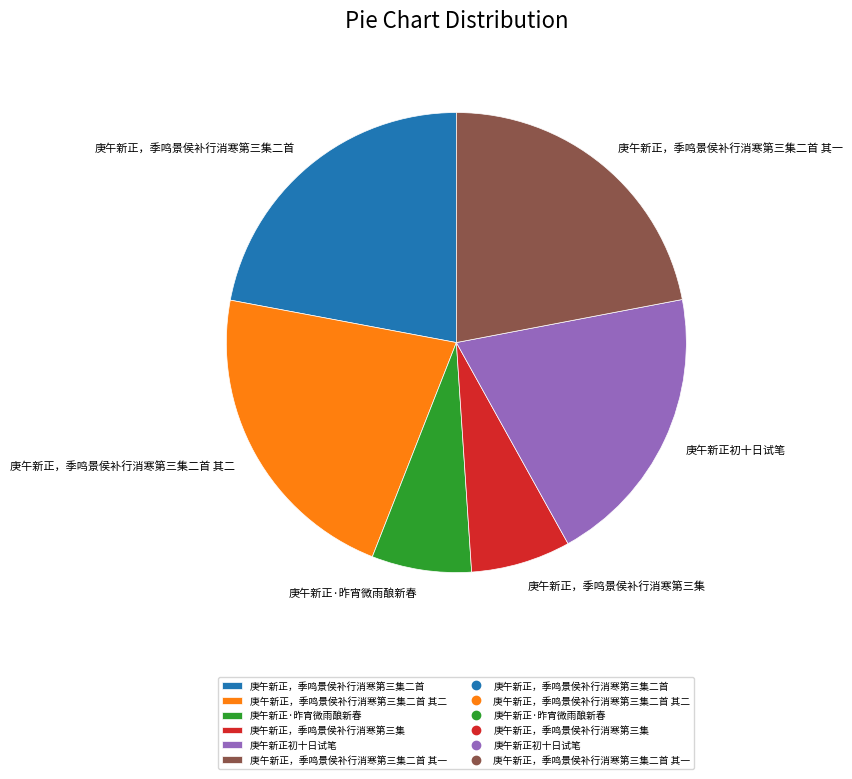

Is 庚午新正，季鸣景侯补行消寒第三集二首 the majority of the pie?

No